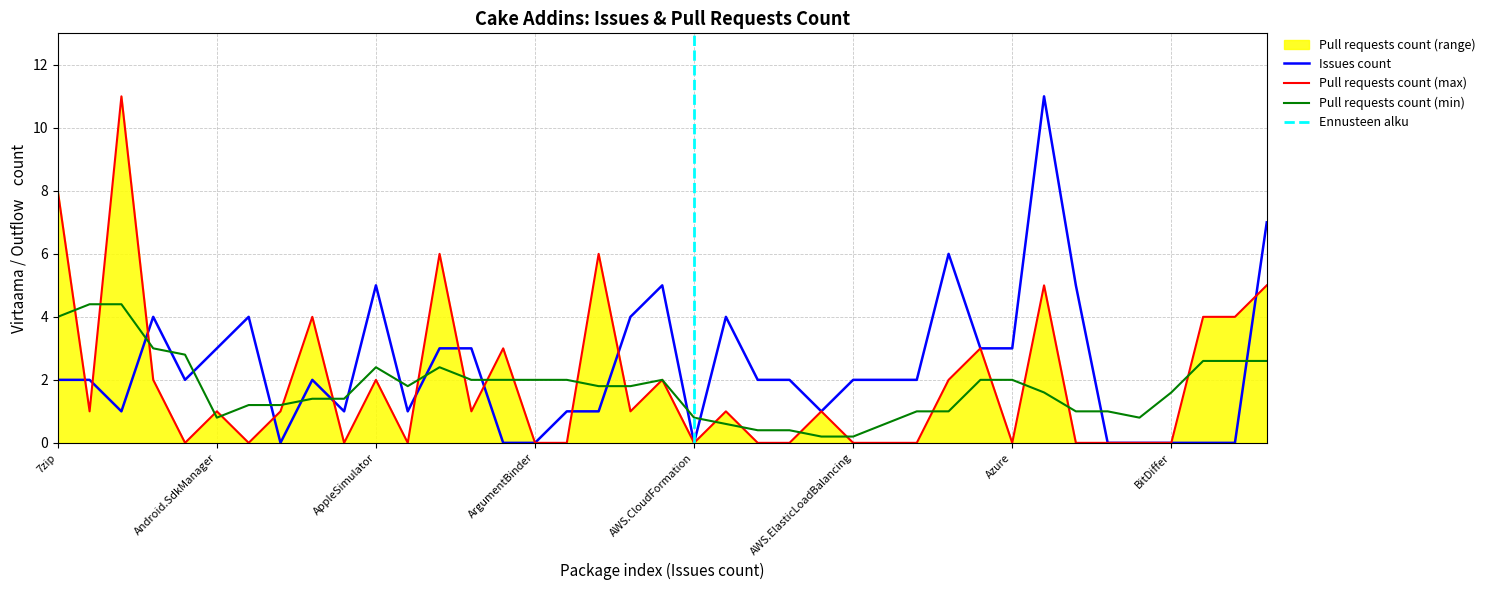

What position from the right is Cake.AndroidAppManifest?

33